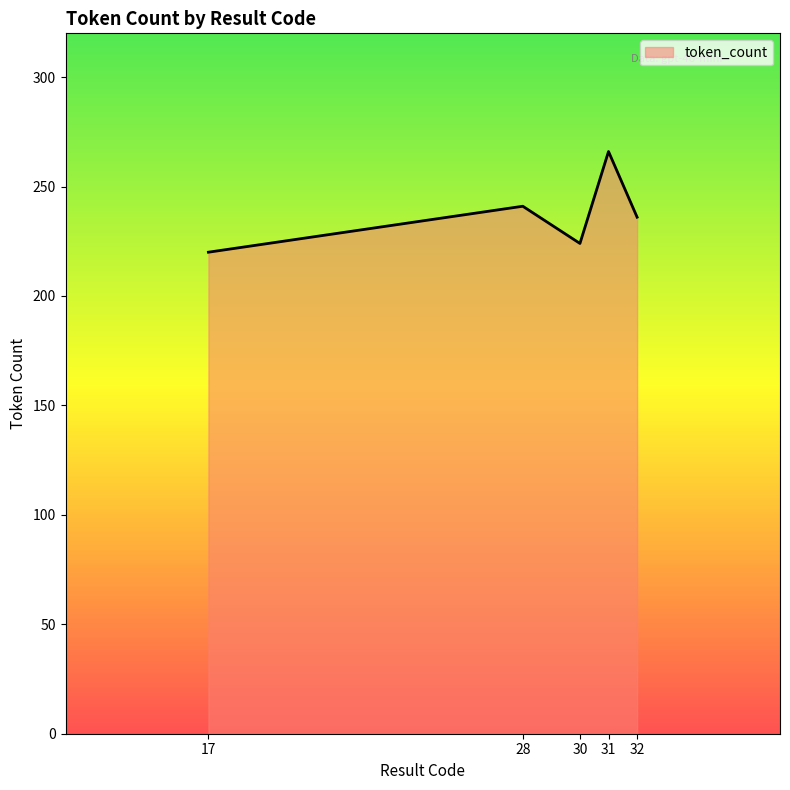

The value at 30 is 224. True or false?

True